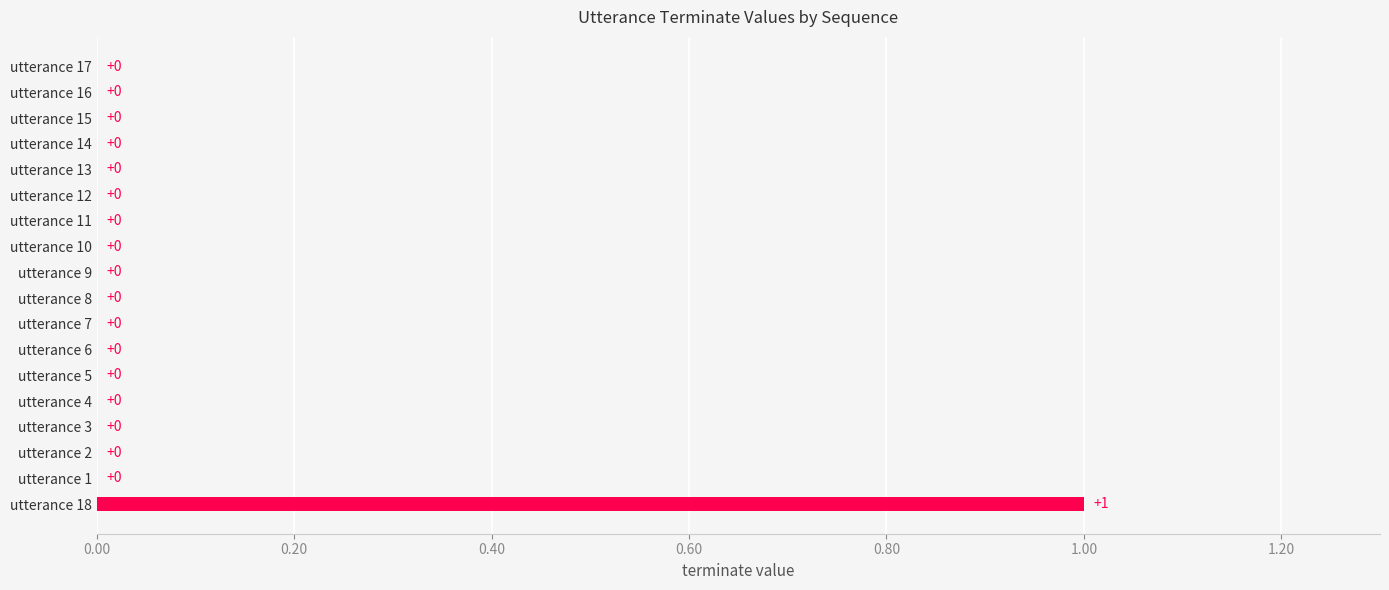

True or false: the data shows 0 at utterance 9.

True